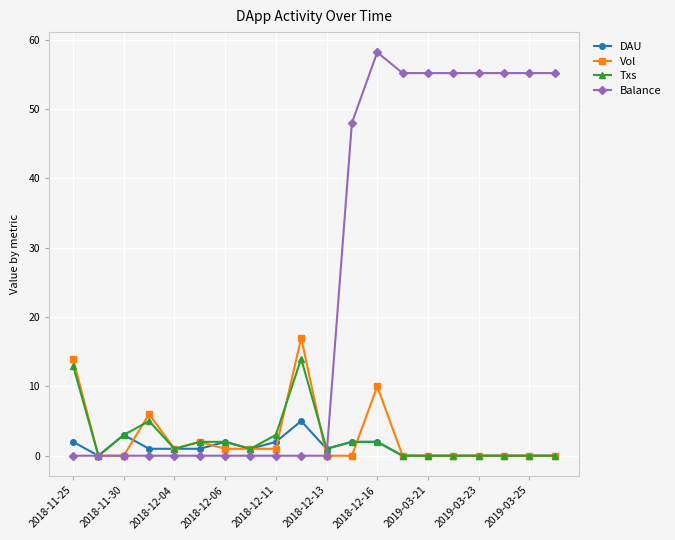

What is the greatest value displayed?

58.2